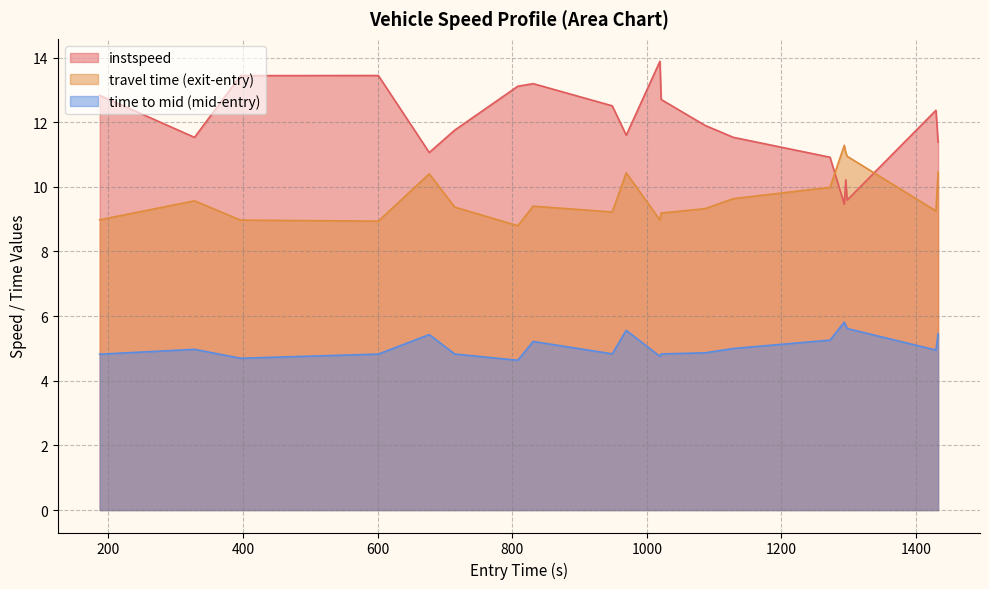

What is the average value?

11.9